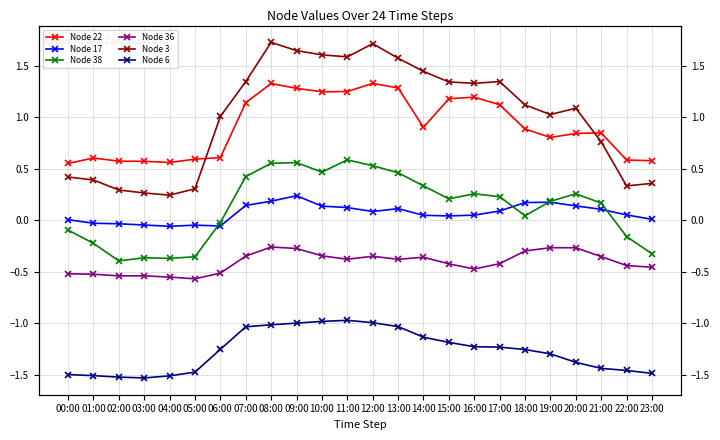

Reading left to right, transcribe all the data shown in this chart.

Node 22: 00:00=0.6	01:00=0.6	02:00=0.6	03:00=0.6	04:00=0.6	05:00=0.6	06:00=0.6	07:00=1.1	08:00=1.3	09:00=1.3	10:00=1.2	11:00=1.3	12:00=1.3	13:00=1.3	14:00=0.9	15:00=1.2	16:00=1.2	17:00=1.1	18:00=0.9	19:00=0.8	20:00=0.8	21:00=0.8	22:00=0.6	23:00=0.6
Node 17: 00:00=0.0	01:00=-0.0	02:00=-0.0	03:00=-0.0	04:00=-0.1	05:00=-0.0	06:00=-0.1	07:00=0.1	08:00=0.2	09:00=0.2	10:00=0.1	11:00=0.1	12:00=0.1	13:00=0.1	14:00=0.0	15:00=0.0	16:00=0.0	17:00=0.1	18:00=0.2	19:00=0.2	20:00=0.1	21:00=0.1	22:00=0.1	23:00=0.0
Node 38: 00:00=-0.1	01:00=-0.2	02:00=-0.4	03:00=-0.4	04:00=-0.4	05:00=-0.4	06:00=-0.0	07:00=0.4	08:00=0.6	09:00=0.6	10:00=0.5	11:00=0.6	12:00=0.5	13:00=0.5	14:00=0.3	15:00=0.2	16:00=0.3	17:00=0.2	18:00=0.0	19:00=0.2	20:00=0.3	21:00=0.2	22:00=-0.2	23:00=-0.3
Node 36: 00:00=-0.5	01:00=-0.5	02:00=-0.5	03:00=-0.5	04:00=-0.6	05:00=-0.6	06:00=-0.5	07:00=-0.3	08:00=-0.3	09:00=-0.3	10:00=-0.3	11:00=-0.4	12:00=-0.3	13:00=-0.4	14:00=-0.4	15:00=-0.4	16:00=-0.5	17:00=-0.4	18:00=-0.3	19:00=-0.3	20:00=-0.3	21:00=-0.4	22:00=-0.4	23:00=-0.5
Node 3: 00:00=0.4	01:00=0.4	02:00=0.3	03:00=0.3	04:00=0.2	05:00=0.3	06:00=1.0	07:00=1.3	08:00=1.7	09:00=1.6	10:00=1.6	11:00=1.6	12:00=1.7	13:00=1.6	14:00=1.4	15:00=1.3	16:00=1.3	17:00=1.3	18:00=1.1	19:00=1.0	20:00=1.1	21:00=0.8	22:00=0.3	23:00=0.4
Node 6: 00:00=-1.5	01:00=-1.5	02:00=-1.5	03:00=-1.5	04:00=-1.5	05:00=-1.5	06:00=-1.3	07:00=-1.0	08:00=-1.0	09:00=-1.0	10:00=-1.0	11:00=-1.0	12:00=-1.0	13:00=-1.0	14:00=-1.1	15:00=-1.2	16:00=-1.2	17:00=-1.2	18:00=-1.3	19:00=-1.3	20:00=-1.4	21:00=-1.4	22:00=-1.5	23:00=-1.5